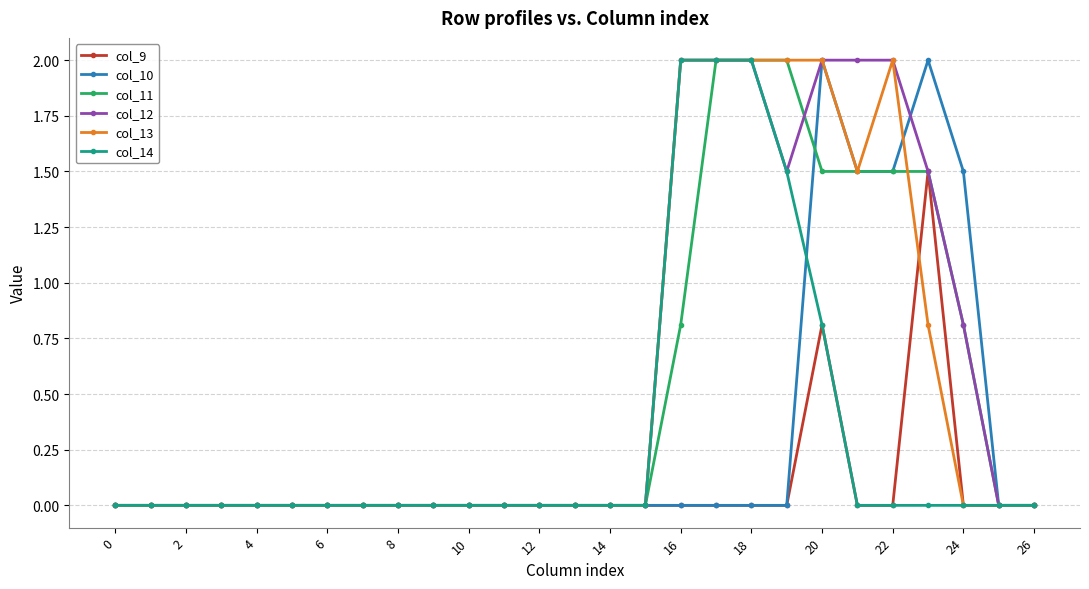

Is this an area chart (filled region under the line)?

No